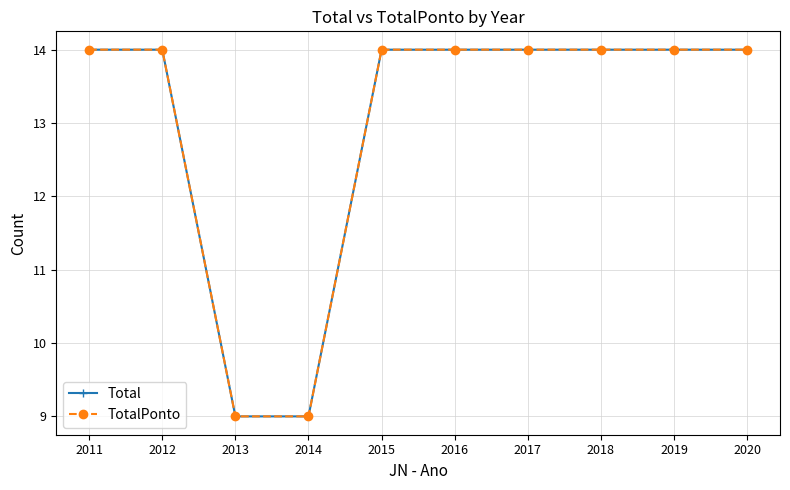

What is the sum of the Total values at 2012 and 2013?

23